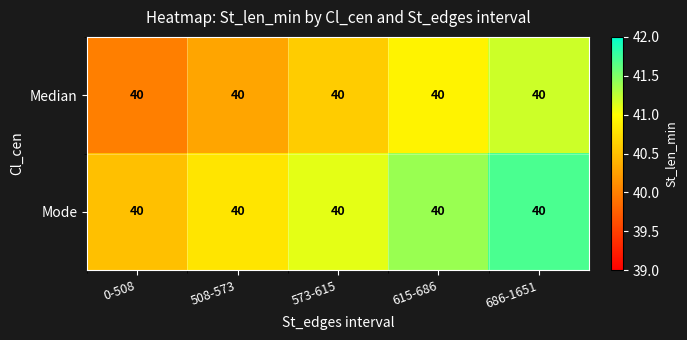

At how many categories does at least one series exceed 41?

3